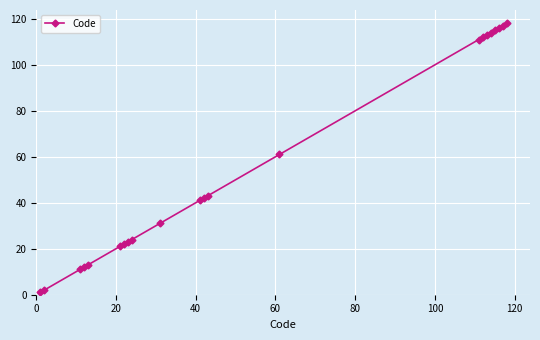

How many distinct data groups are displayed?

1